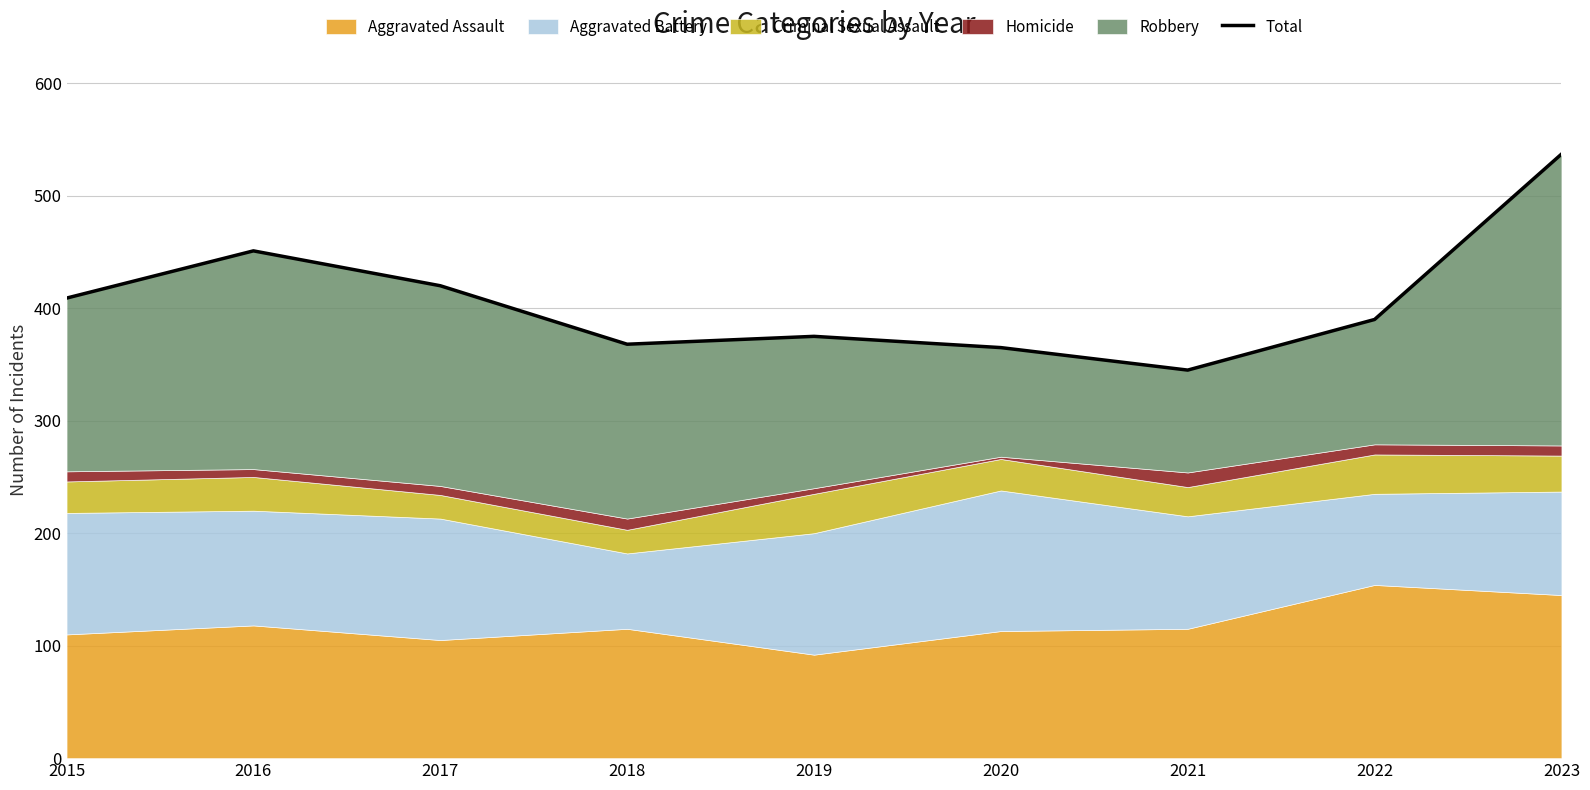

How many interior local valleys (lower than both neighbors) does the data have?

2